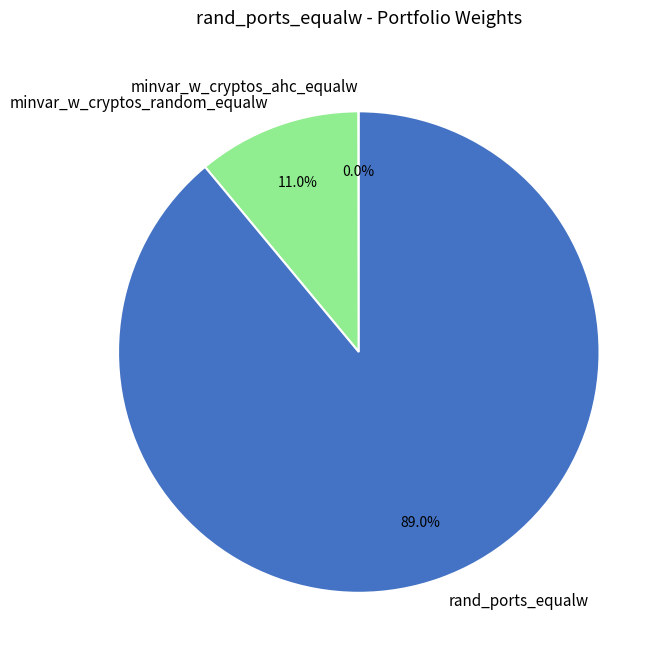

How much of the chart is everything except minvar_w_cryptos_random_equalw?

89.0%